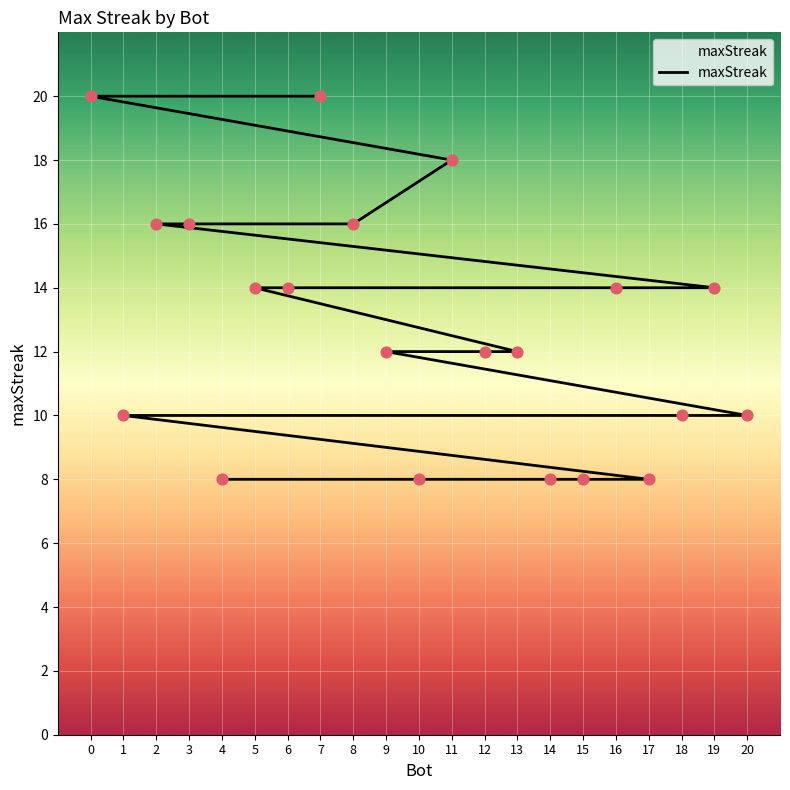

Which has a higher value, 16 or 15?

16